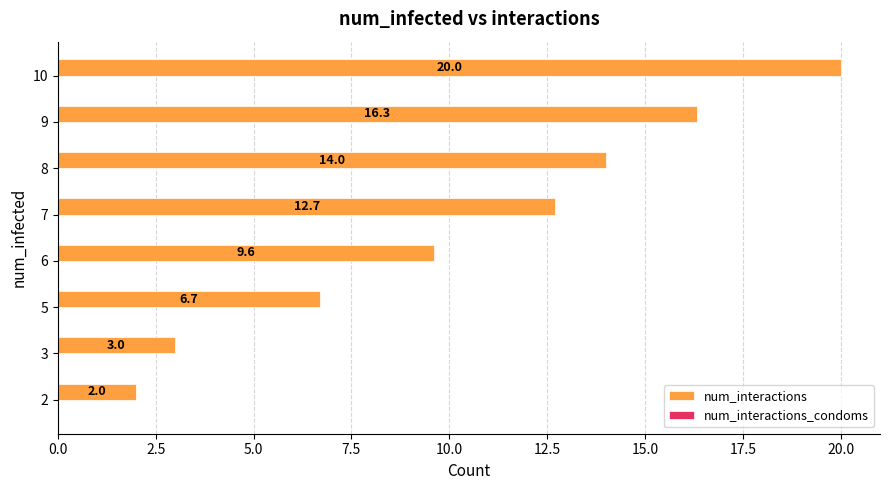

Reading top to bottom, what are all the values shown in this chart?

10=20.0	9=16.3	8=14.0	7=12.7	6=9.6	5=6.7	3=3.0	2=2.0